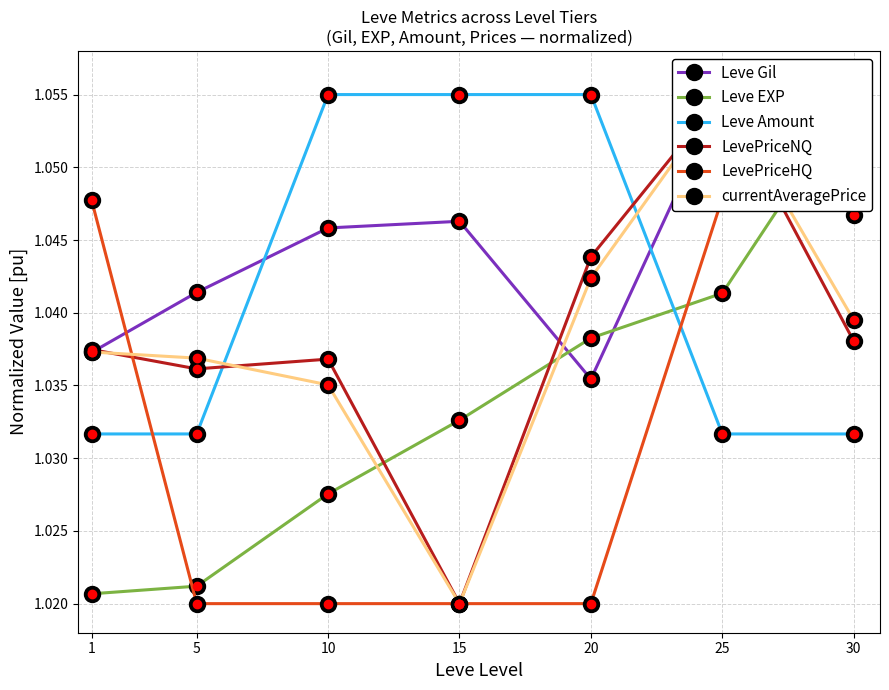

What is the total value across all series at 10?

6.2